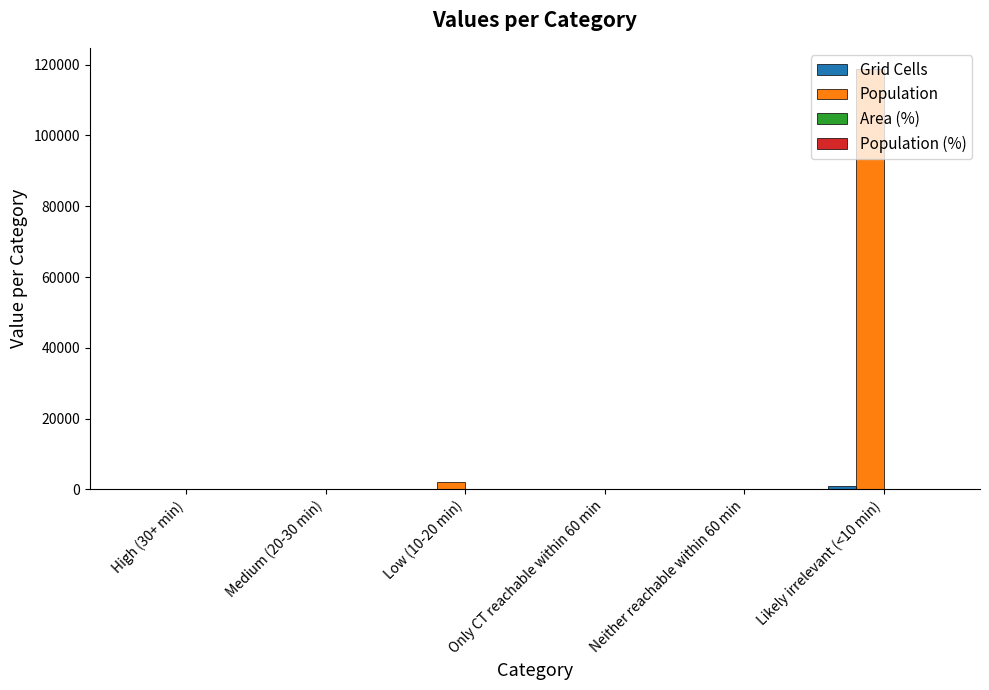

At which category does the chart reach its peak across all series?

Likely irrelevant (<10 min)